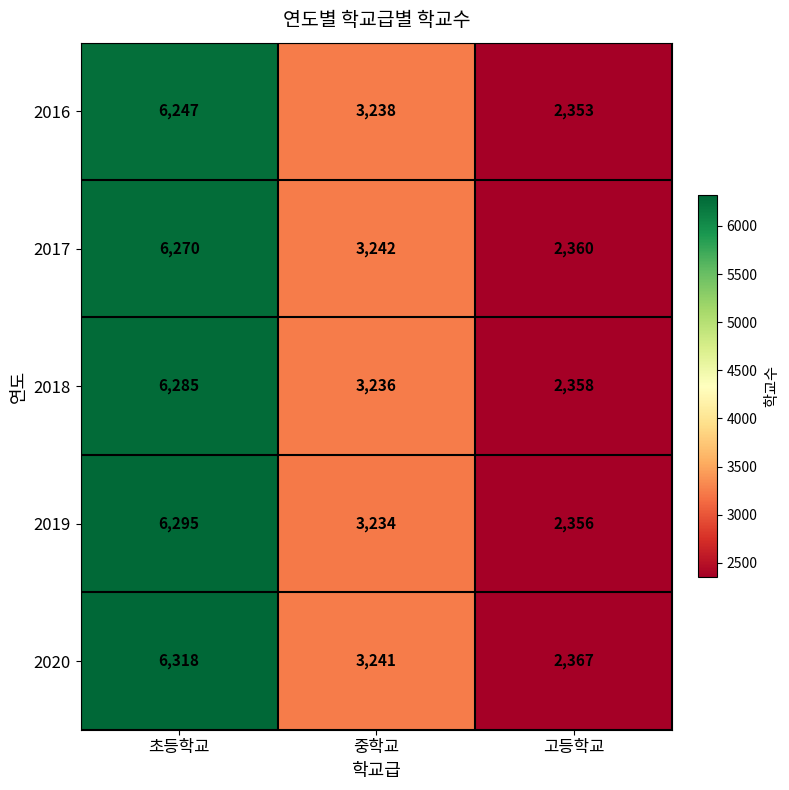

Rank the series at 고등학교 from highest to lowest value.

2020, 2017, 2018, 2019, 2016